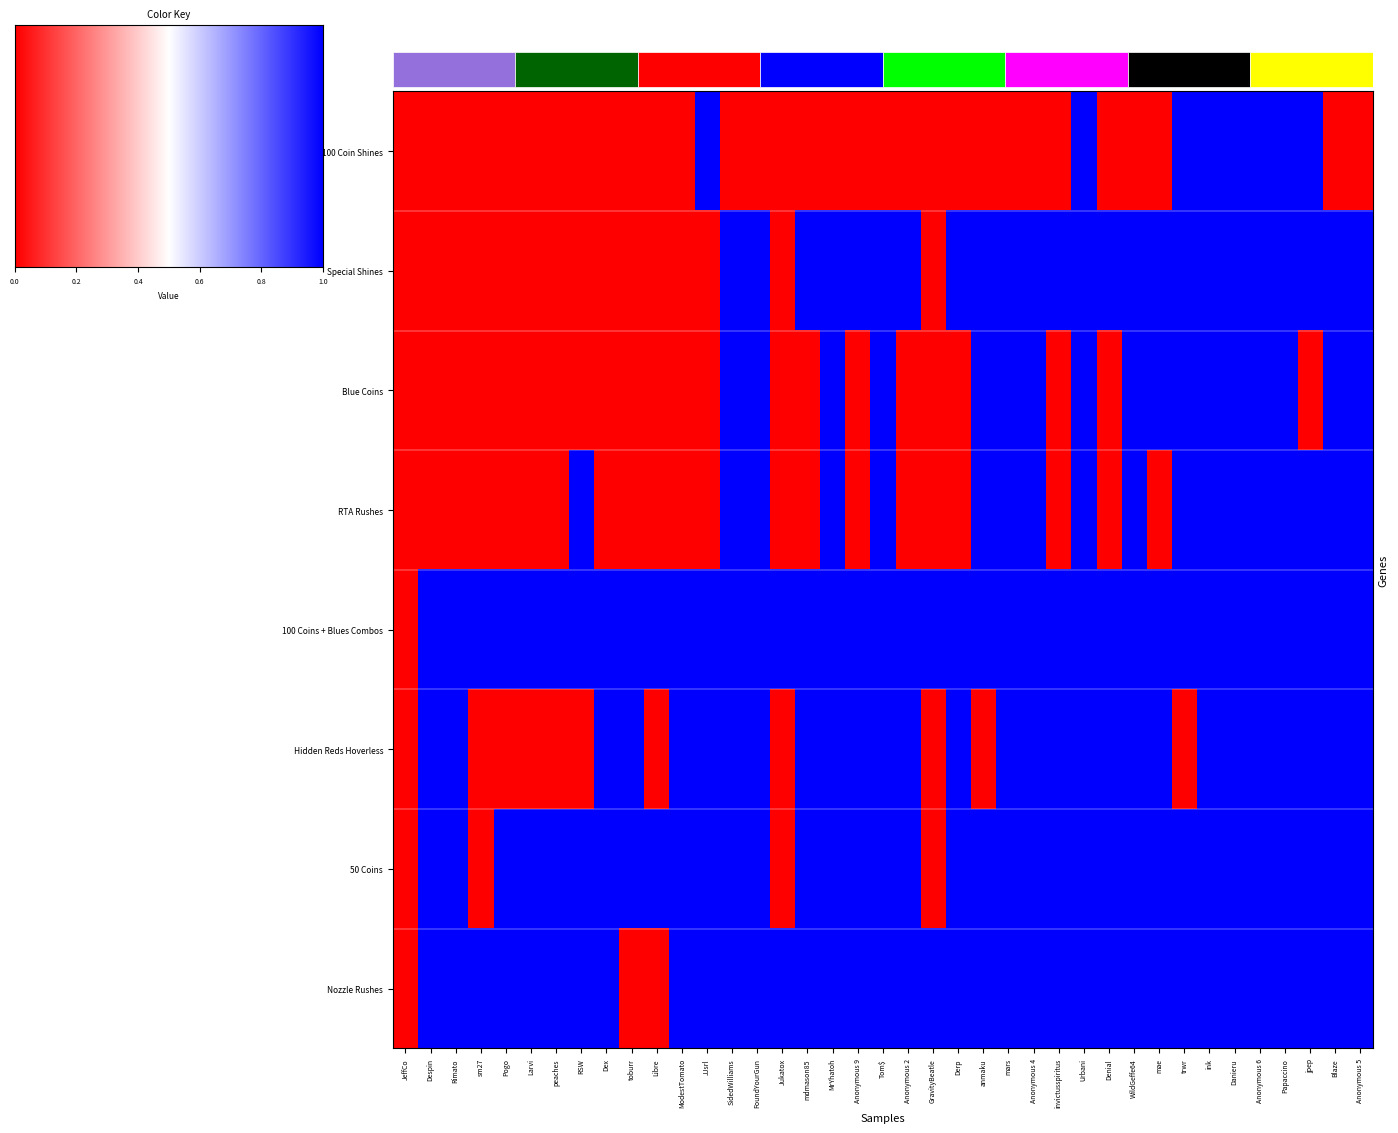

How many distinct data groups are displayed?

8